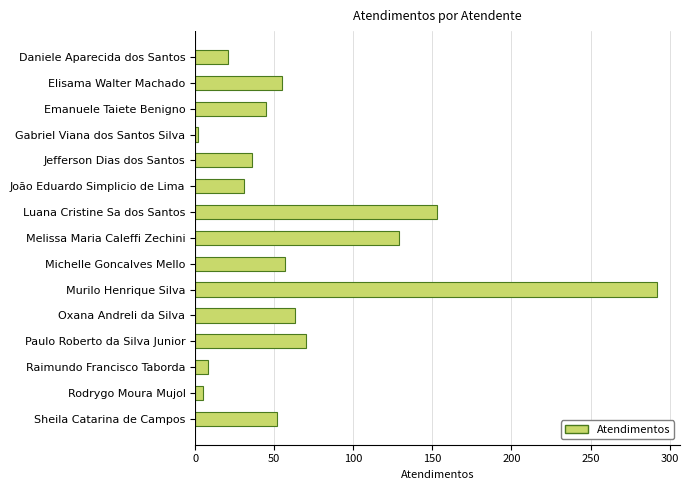

What is the difference between the maximum and minimum values?

290